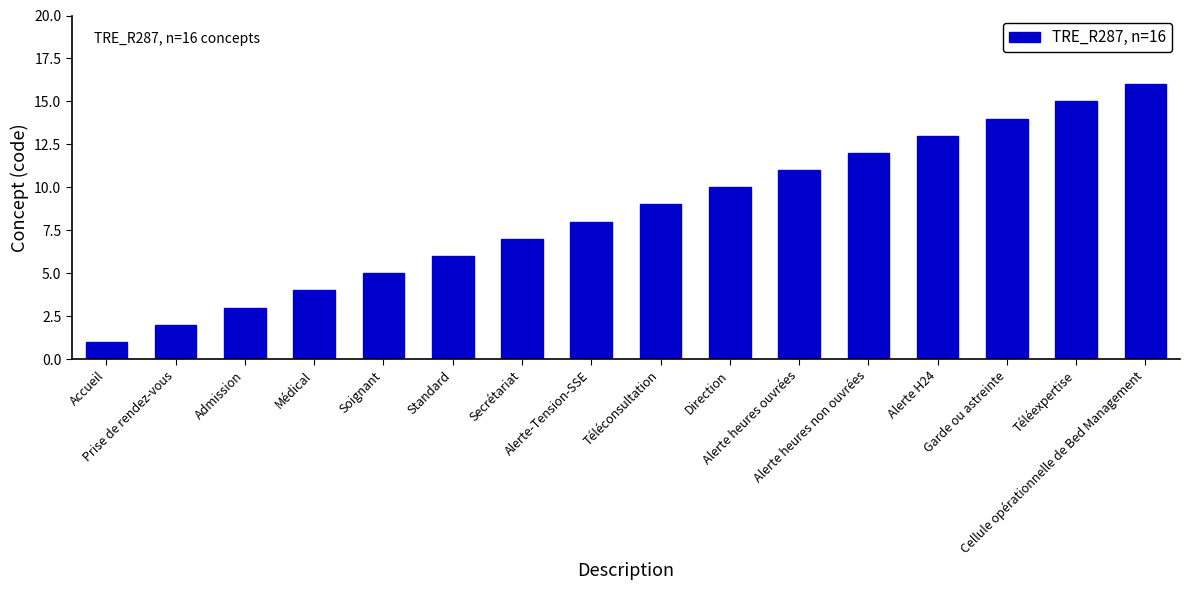

How many bars are there in total?

16